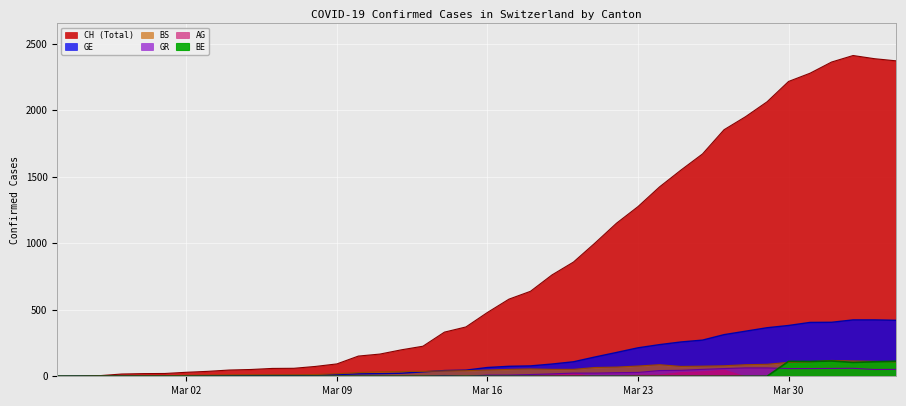

At which category does CH reach its first local peak?

2020-04-02